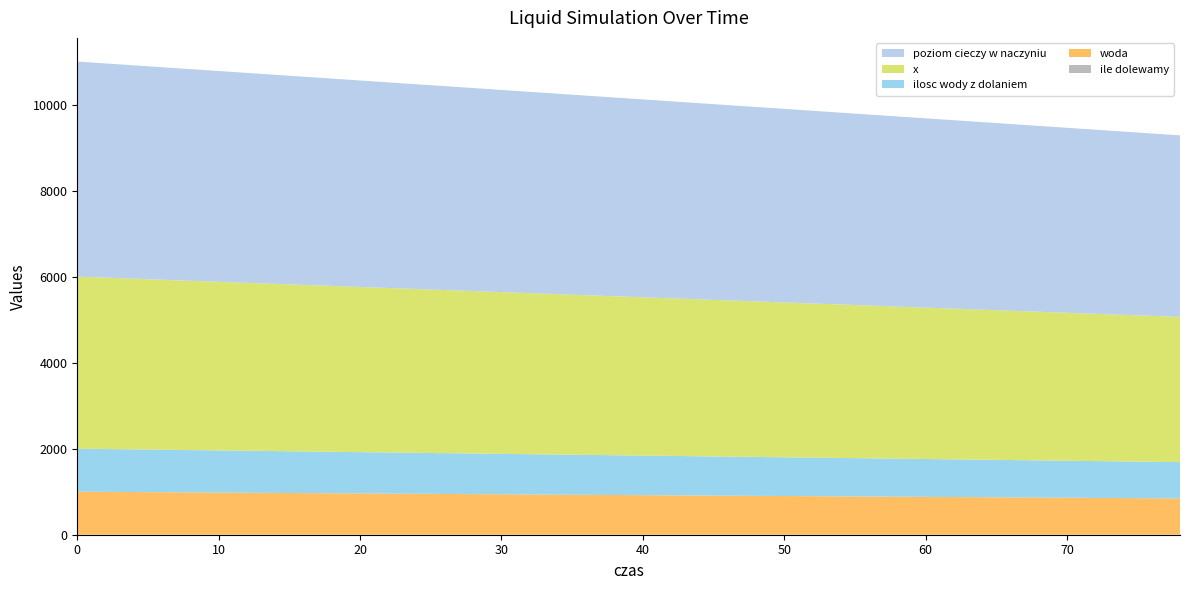

Reading left to right, transcribe all the data shown in this chart.

poziom cieczy w naczyniu: 5000	4980	4960	4940	4920	4900	4880	4860	4840	4820	4800	4780	4760	4740	4720	4700	4680	4660	4640	4620	4600	4580	4560	4540	4520	4500	4480	4460	4440	4420	4400	4380	4360	4340	4320	4300	4280	4260	4240	4220
x: 4000	3984	3968	3952	3936	3920	3904	3888	3872	3856	3840	3824	3808	3792	3776	3760	3744	3728	3712	3696	3680	3664	3648	3632	3616	3600	3584	3568	3552	3536	3520	3504	3488	3472	3456	3440	3424	3408	3392	3376
woda: 1000	996	992	988	984	980	976	972	968	964	960	956	952	948	944	940	936	932	928	924	920	916	912	908	904	900	896	892	888	884	880	876	872	868	864	860	856	852	848	844
ilosc wody z dolaniem: 1000	996	992	988	984	980	976	972	968	964	960	956	952	948	944	940	936	932	928	924	920	916	912	908	904	900	896	892	888	884	880	876	872	868	864	860	856	852	848	844
ile dolewamy: 0	0	0	0	0	0	0	0	0	0	0	0	0	0	0	0	0	0	0	0	0	0	0	0	0	0	0	0	0	0	0	0	0	0	0	0	0	0	0	0